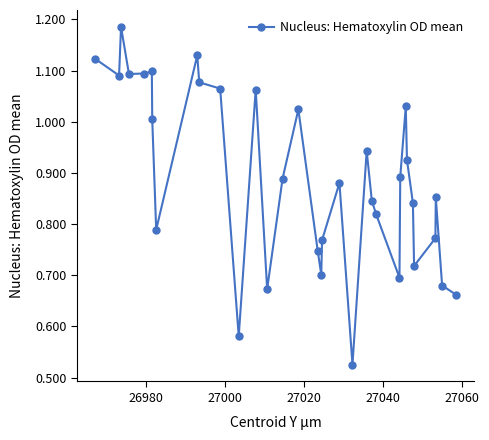

True or false: the data has more than 1 interior local peaks.

True